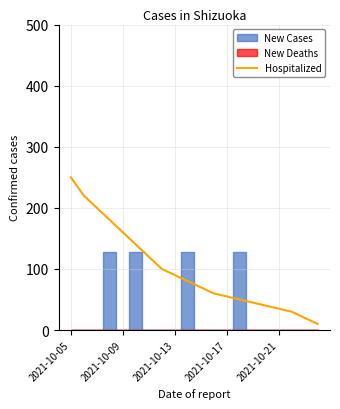

At which category does the chart reach its peak across all series?

2021-10-05